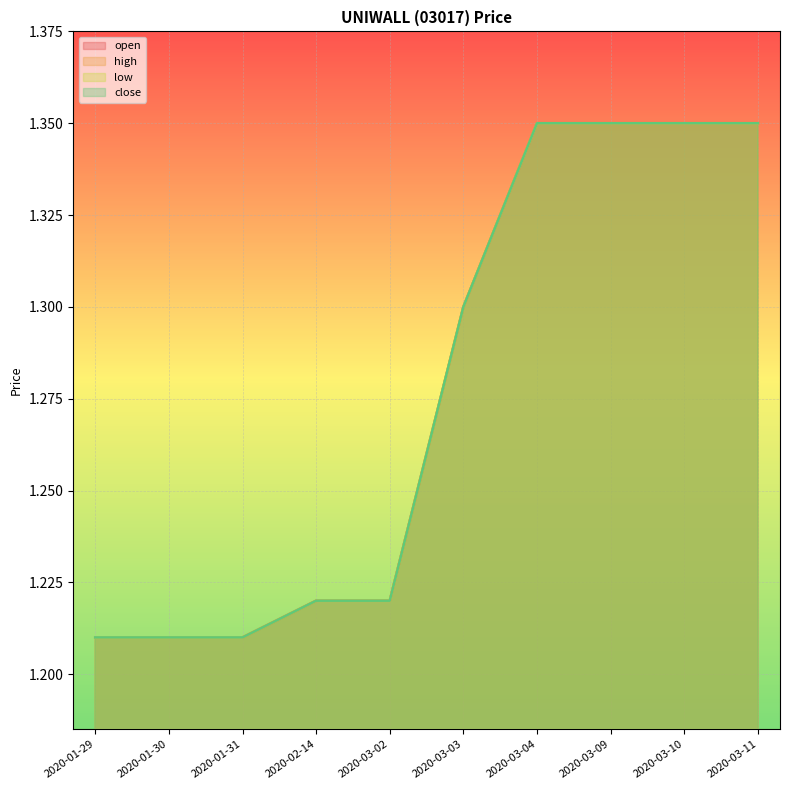

What is the difference between the maximum and minimum values in the close series?

0.1